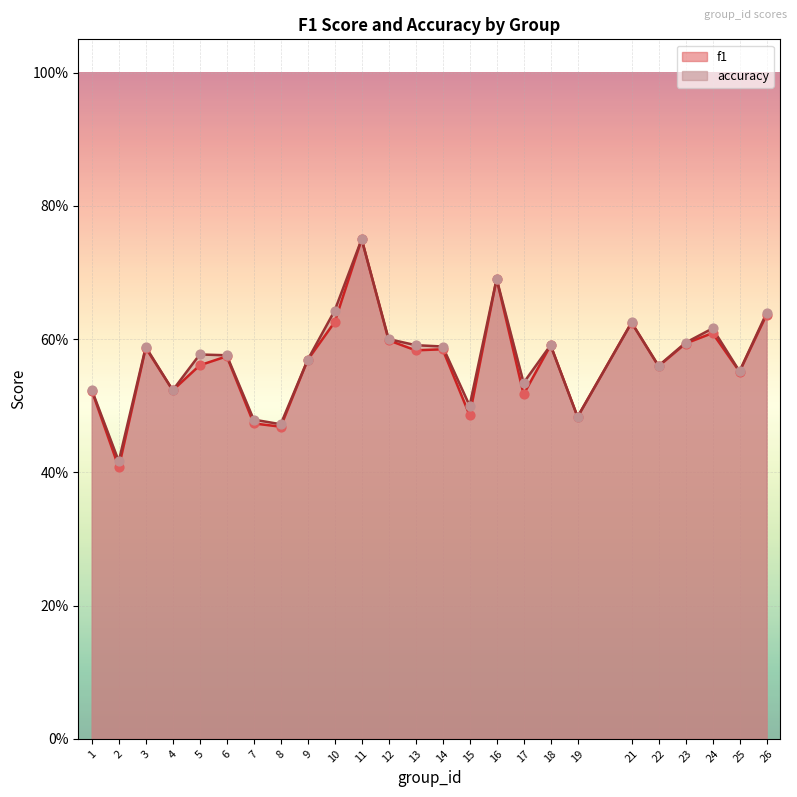

Is the value of accuracy at 7 greater than the value of f1 at 22?

No